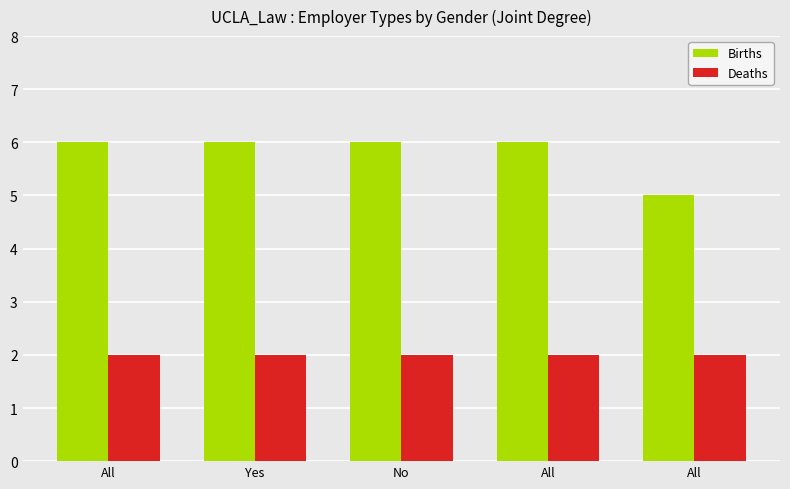

Which has a higher value, All or No?

All